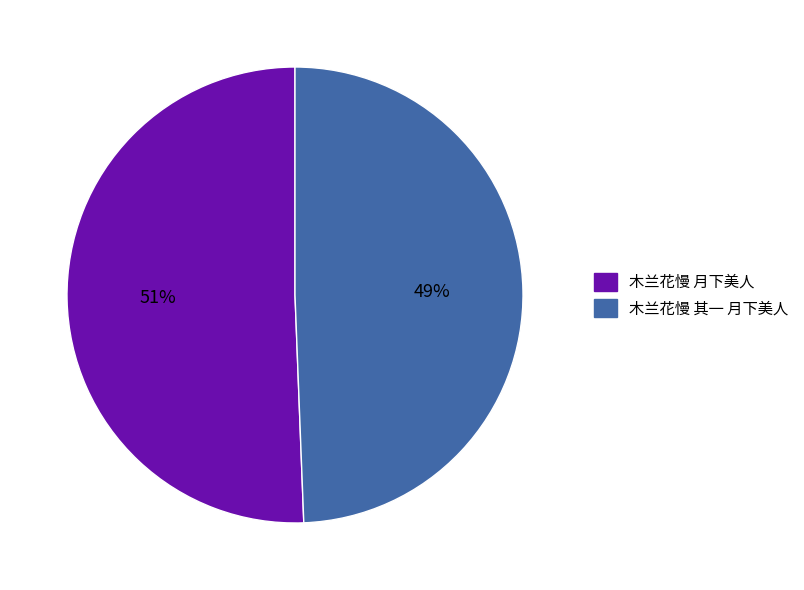

Approximately how many times larger is the value at 木兰花慢 其一 月下美人 compared to 木兰花慢 月下美人?

1.0